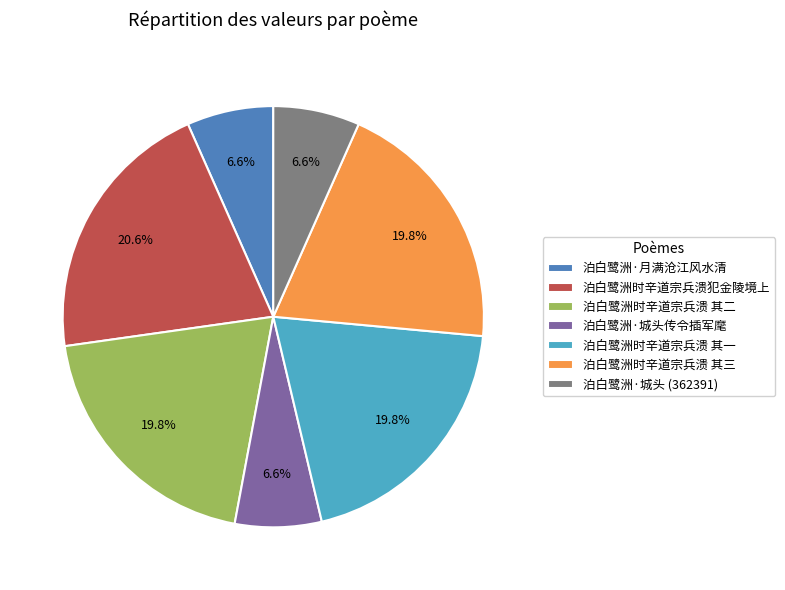

To the nearest percent, what is the difference between the largest and smallest slice percentages?

14%